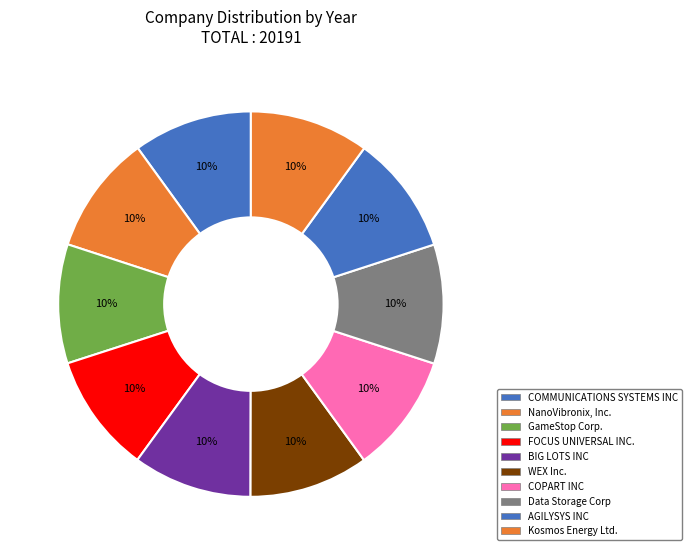

Do BIG LOTS INC and Data Storage Corp together represent more than half of the pie?

No